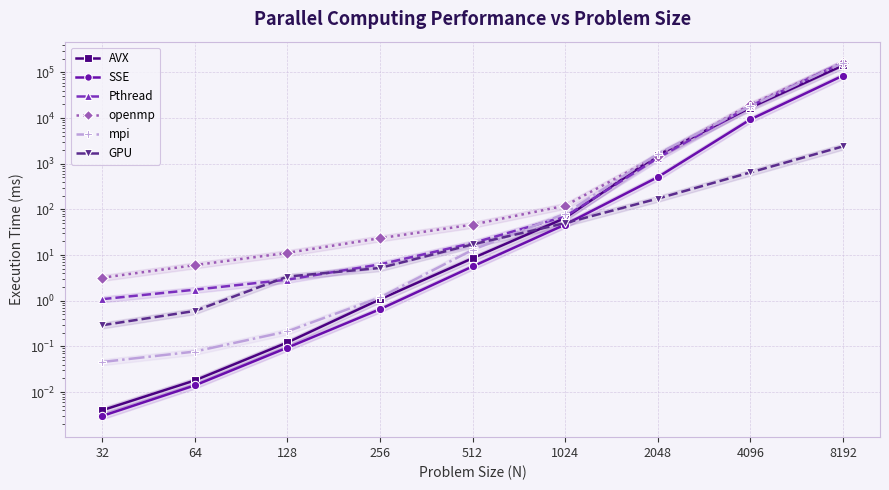

What is the difference between the highest and lowest values at 4096?

19074.2